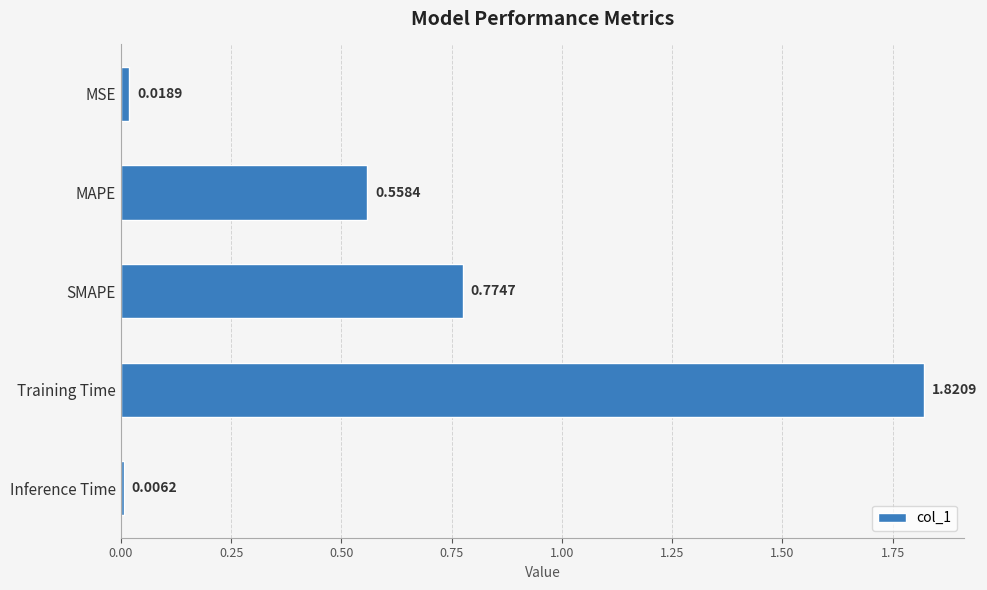

What is the label of the 5th bar from the bottom?

MSE